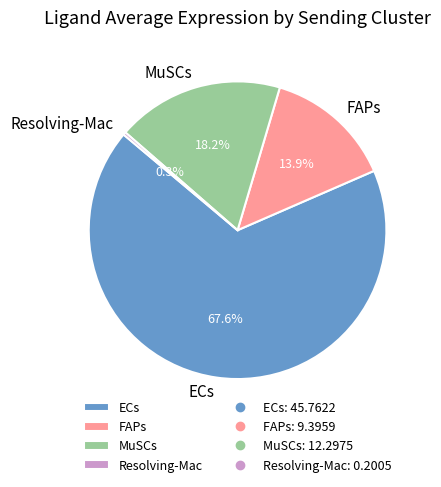

Which slice is the smallest?

Resolving-Mac